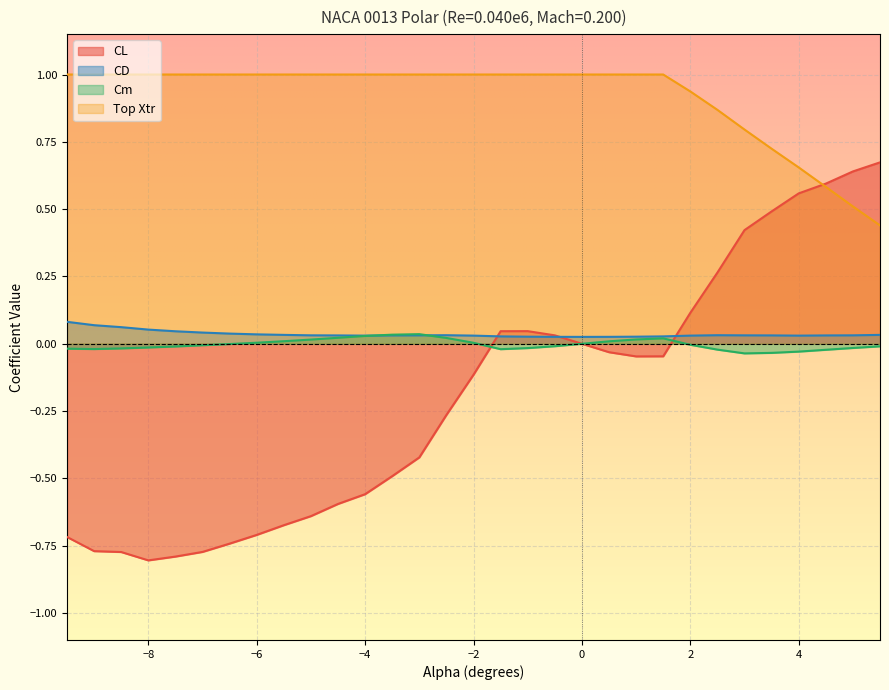

What is the difference between the Top Xtr values at 4.0 and 2.5?

0.2